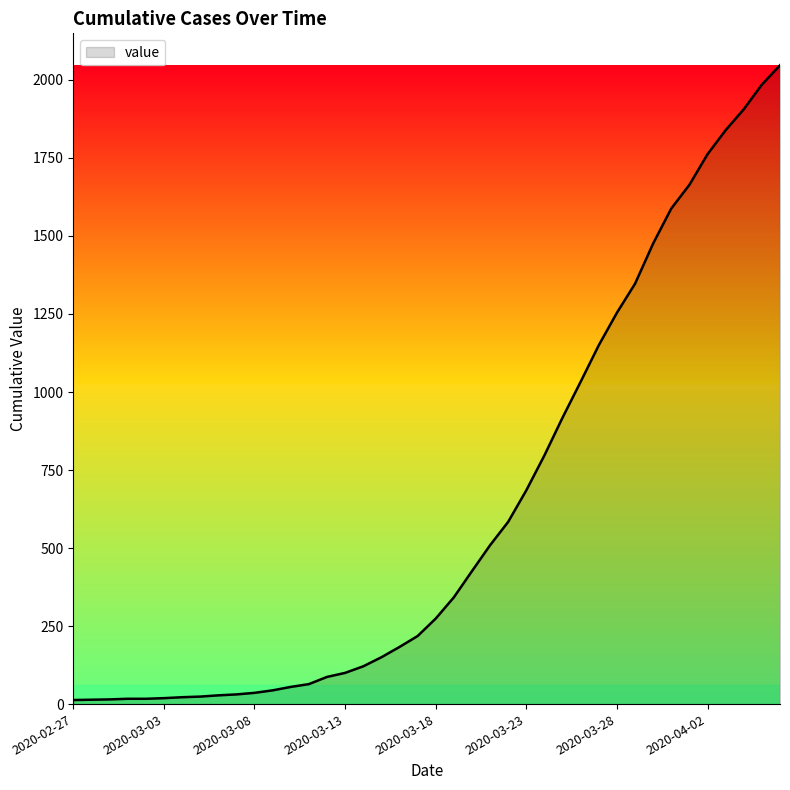

What is the difference between the maximum and minimum values?

2034